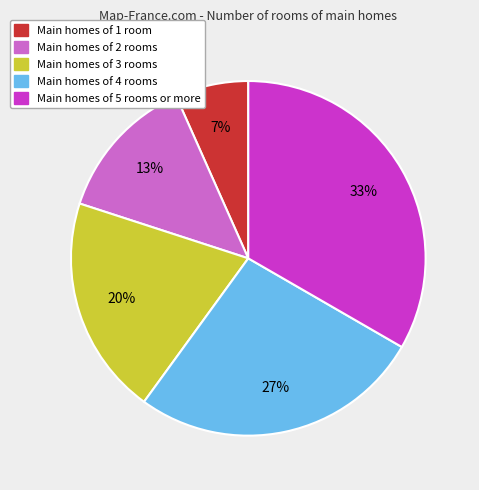

How many segments does this pie chart have?

5